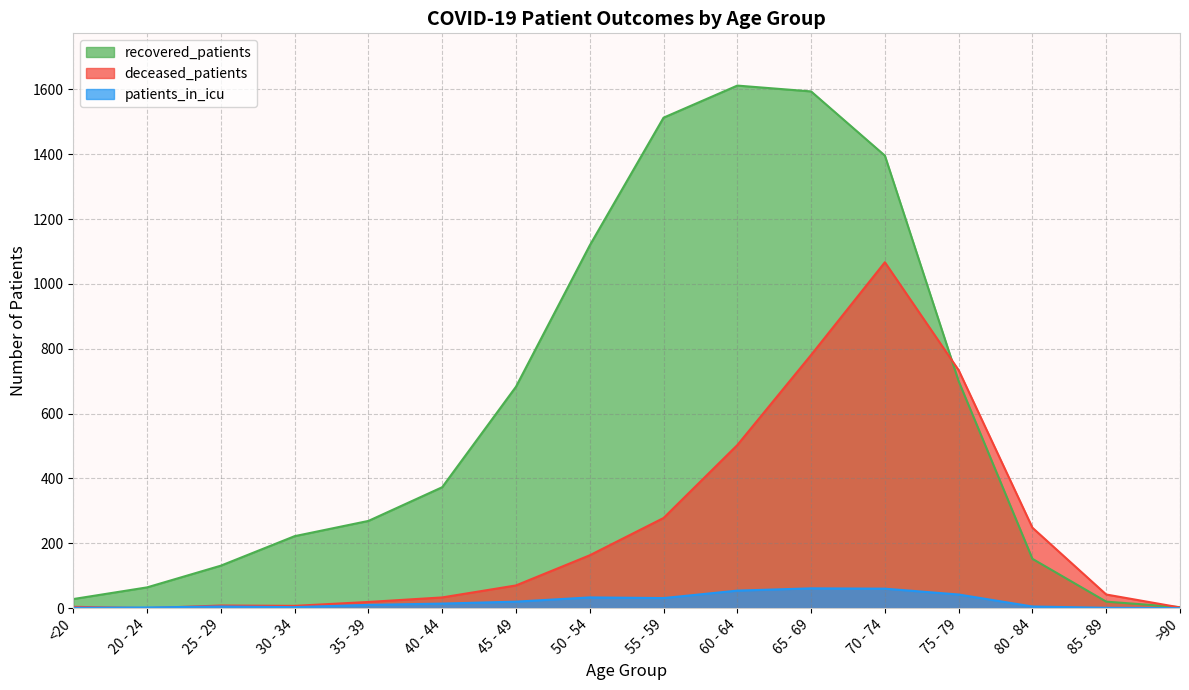

Between which two adjacent categories do deceased_patients and patients_in_icu first intersect?

<20 and 20 - 24